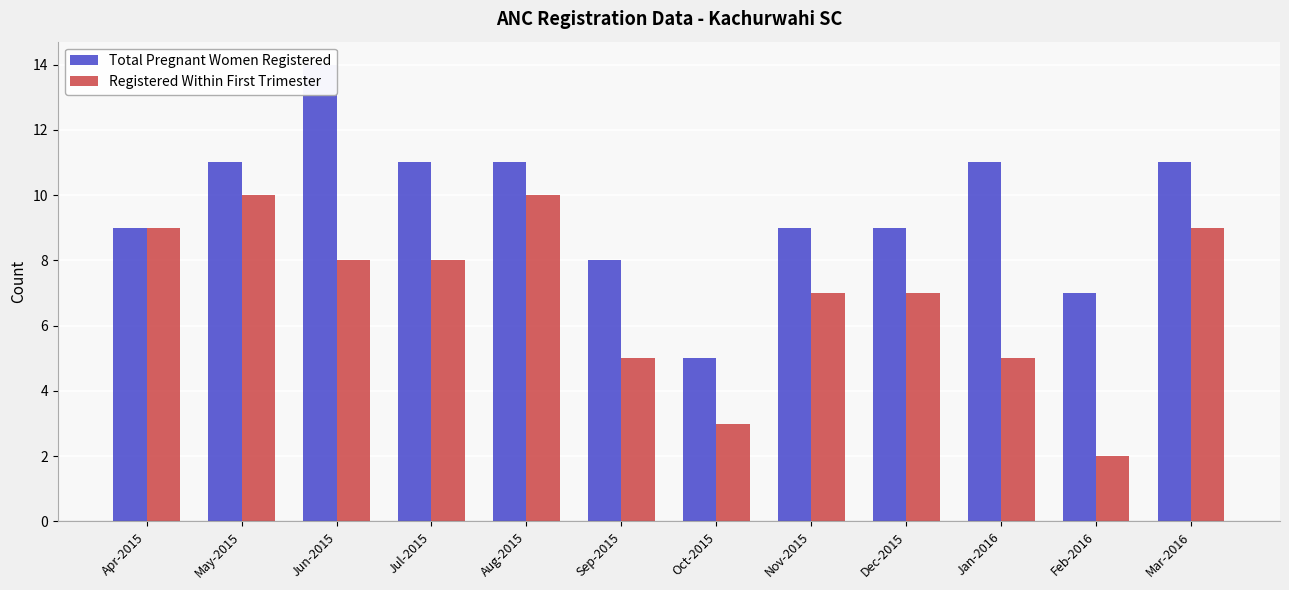

How many Total Pregnant Women Registered values are between 9 and 11?

8